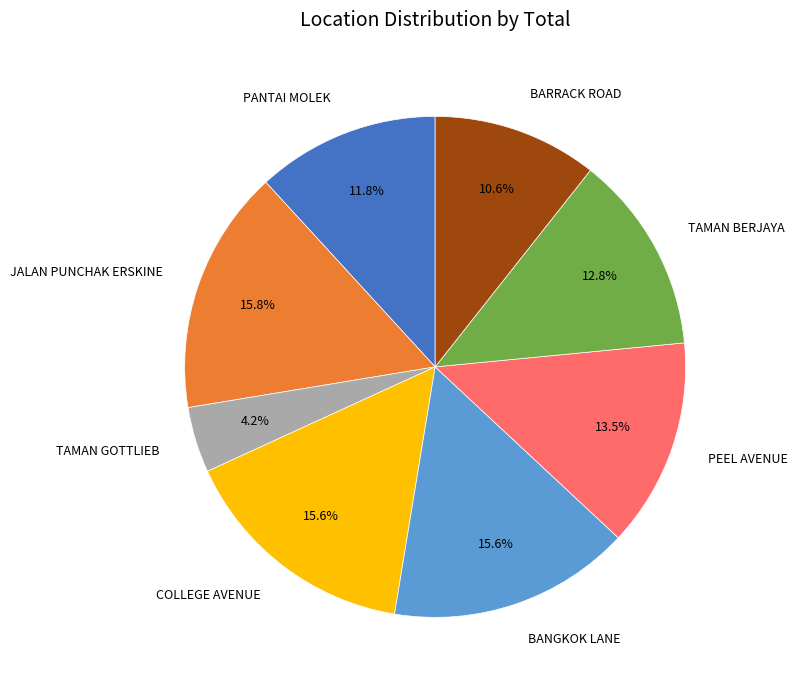

Which category has the smallest portion of the pie?

TAMAN GOTTLIEB